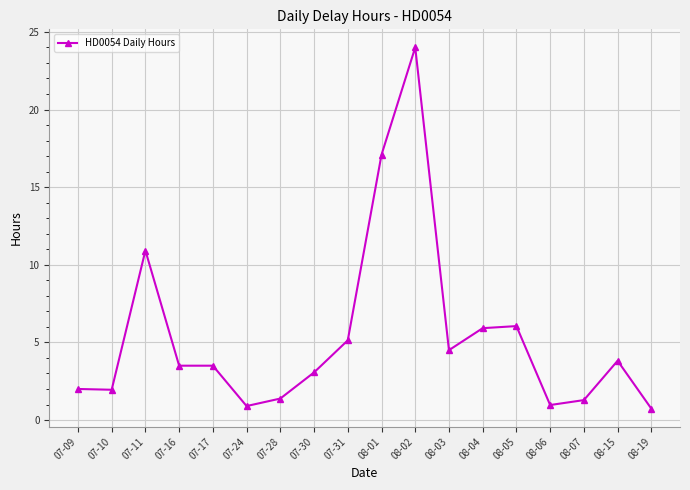

What is the sum of the values at 07-09 and 08-02?

26.0